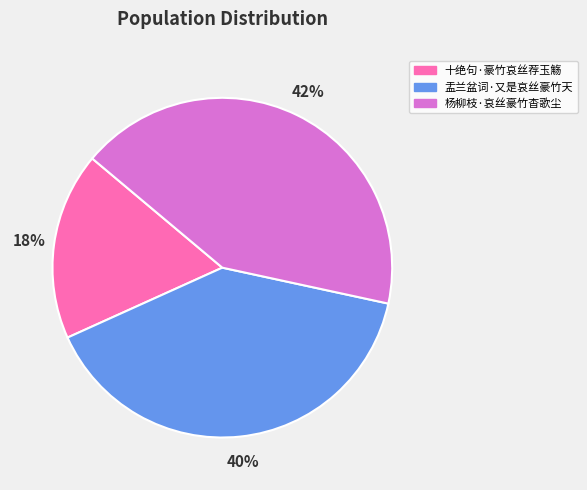

How many segments does this pie chart have?

3